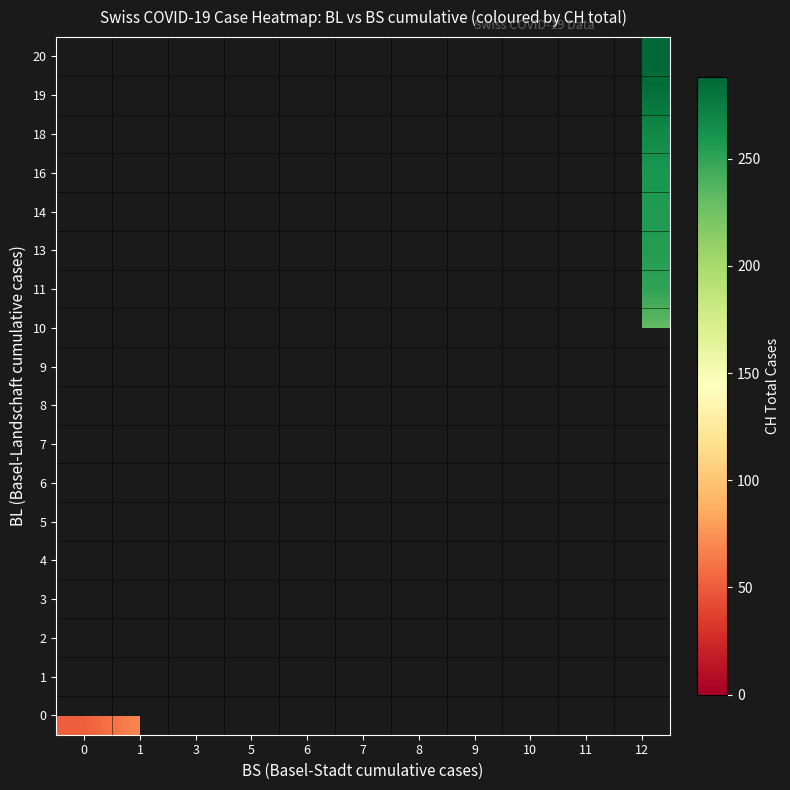

How many series are shown in this chart?

18